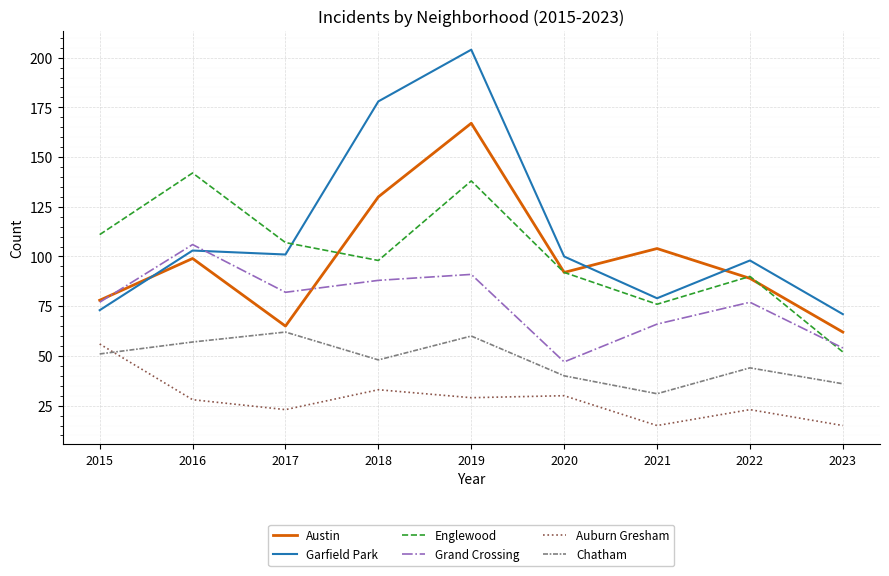

What are all the series names shown in the legend?

Austin, Garfield Park, Englewood, Grand Crossing, Auburn Gresham, Chatham